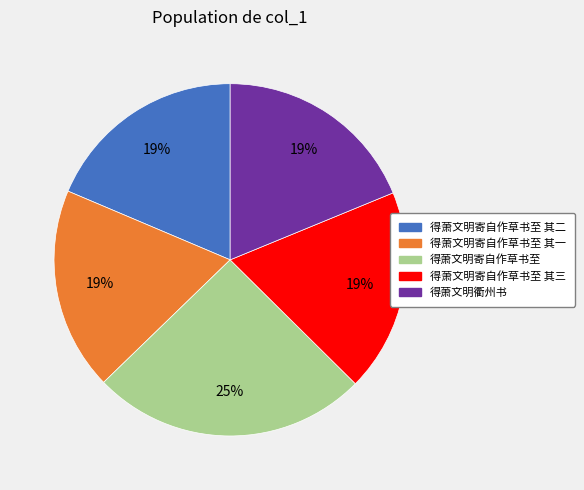

Does any single category account for the majority?

No